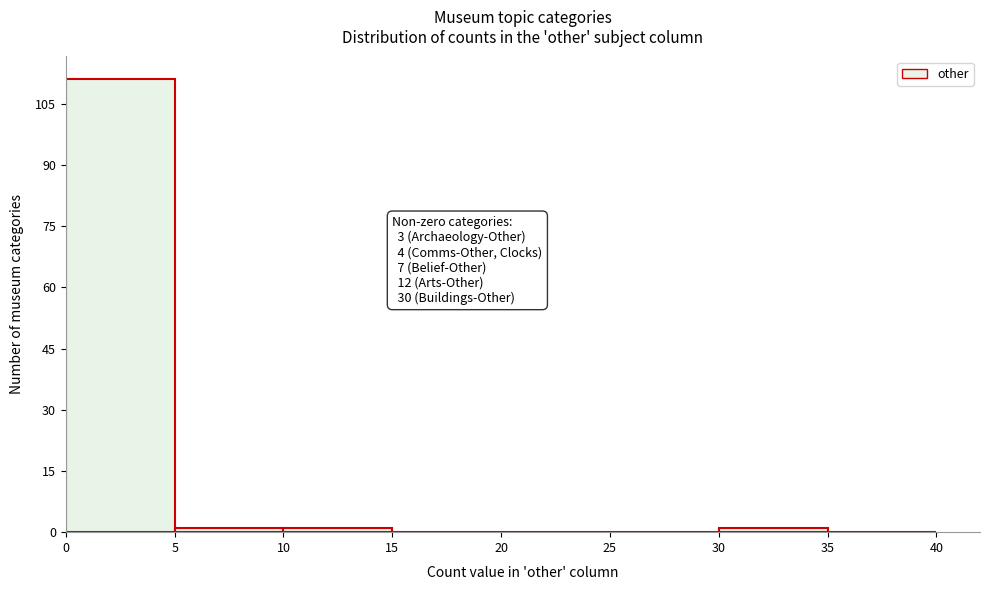

Over which range of the x-axis is the bar tallest?

0 to 5